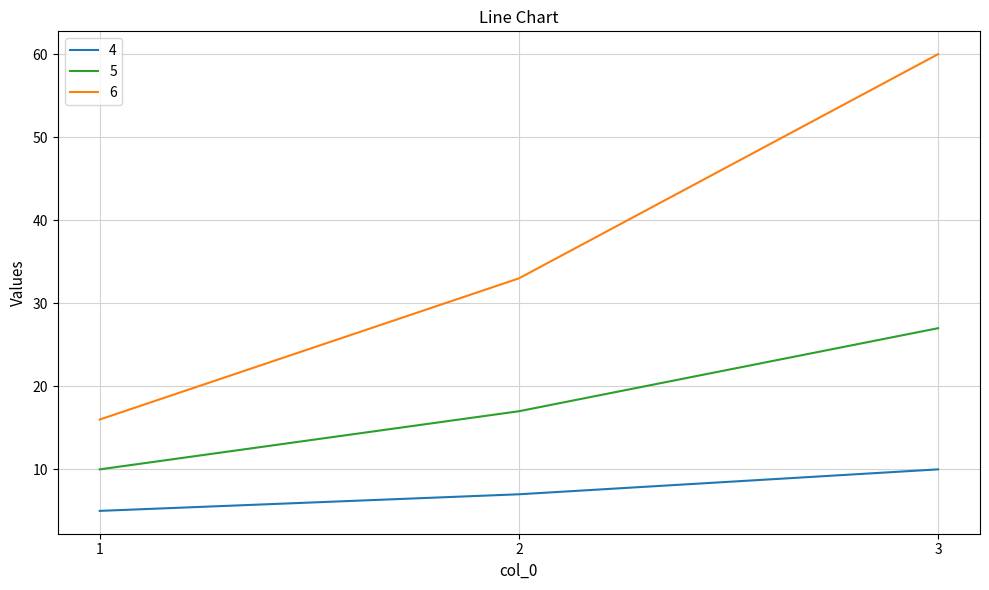

Which series has the largest range (max minus min)?

6